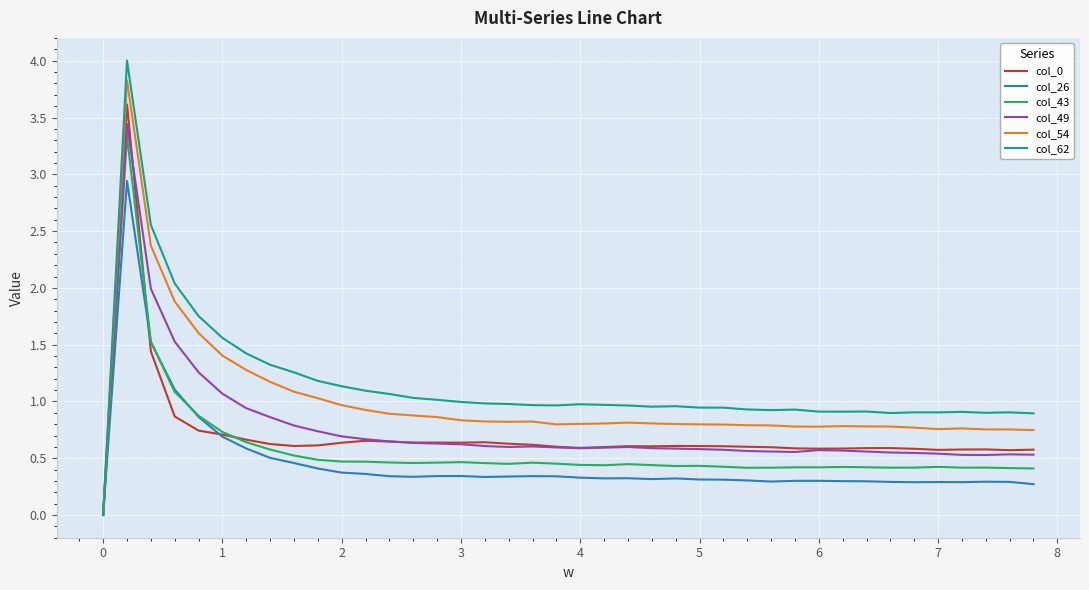

Which series has the largest range (max minus min)?

col_62